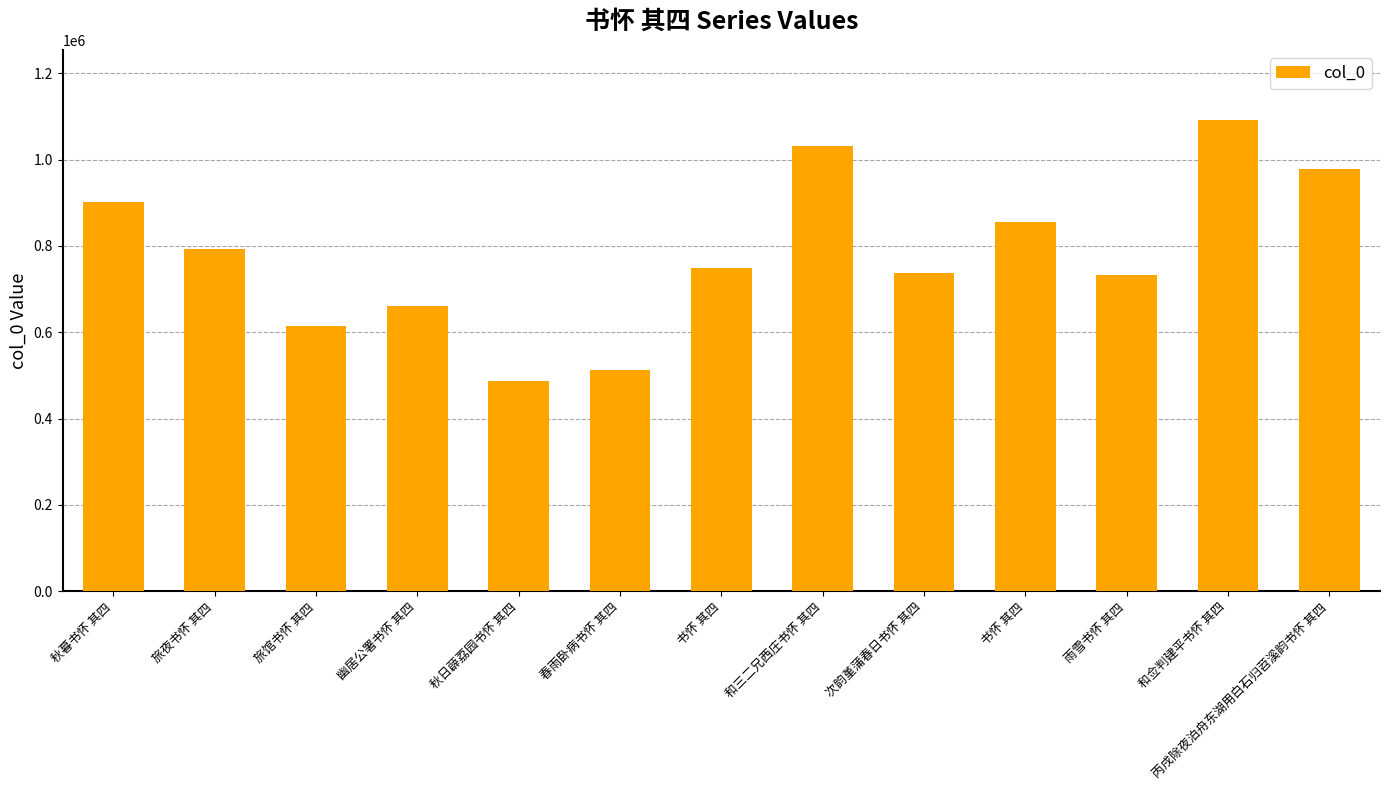

What is the difference between the maximum and minimum values?

602537